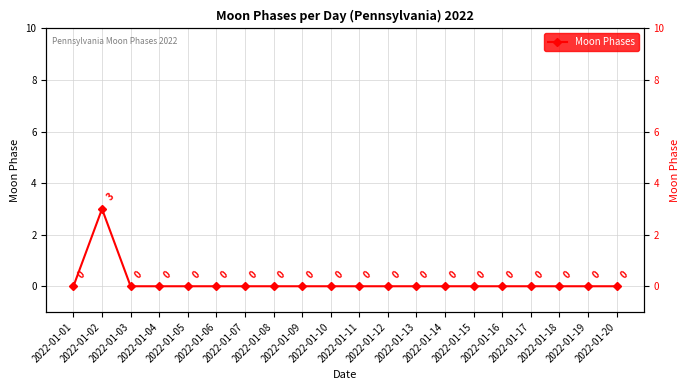

The value at 2022-01-14 is -1. True or false?

False